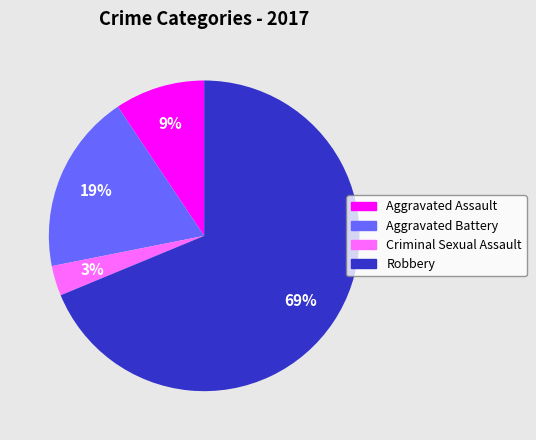

The Criminal Sexual Assault slice represents 3% of the pie. True or false?

True